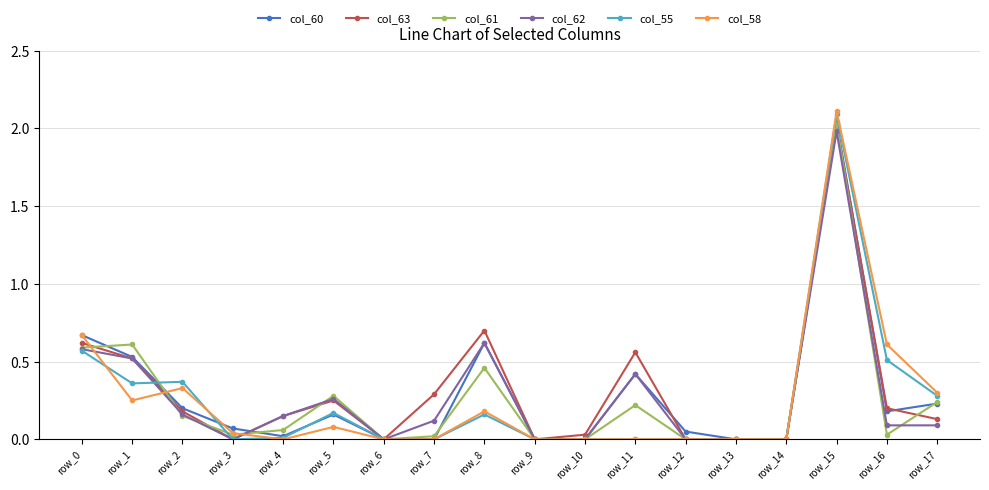

What is the greatest value displayed?

2.1